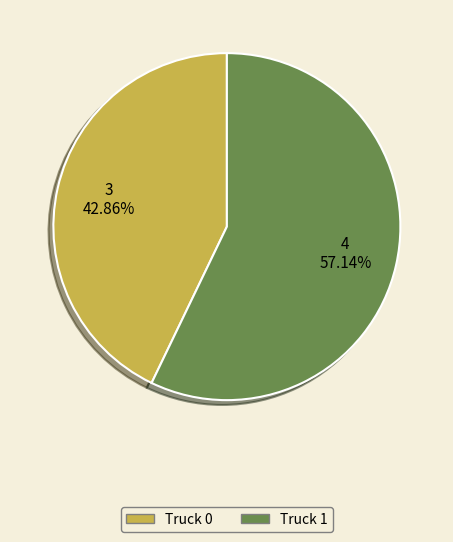

The Truck 1 slice represents 70% of the pie. True or false?

False